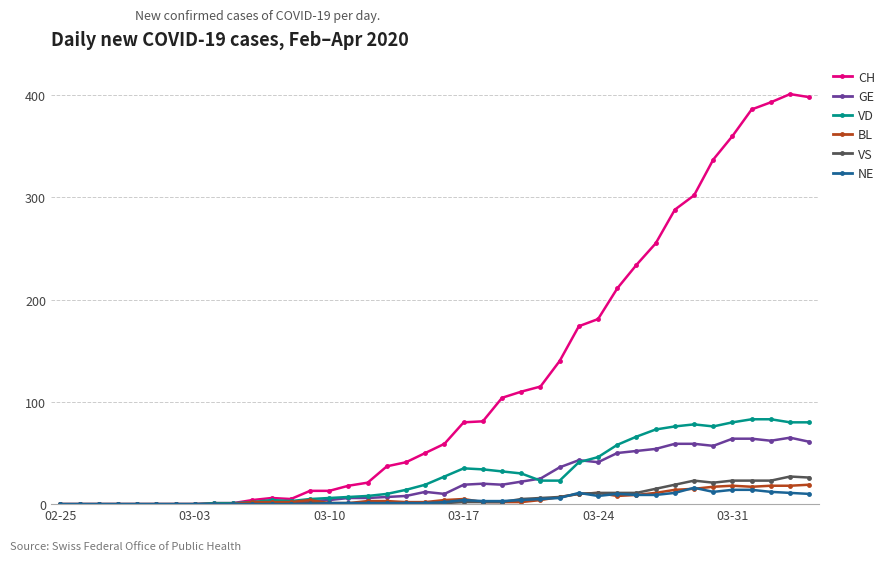

Which series has the widest spread of values?

CH